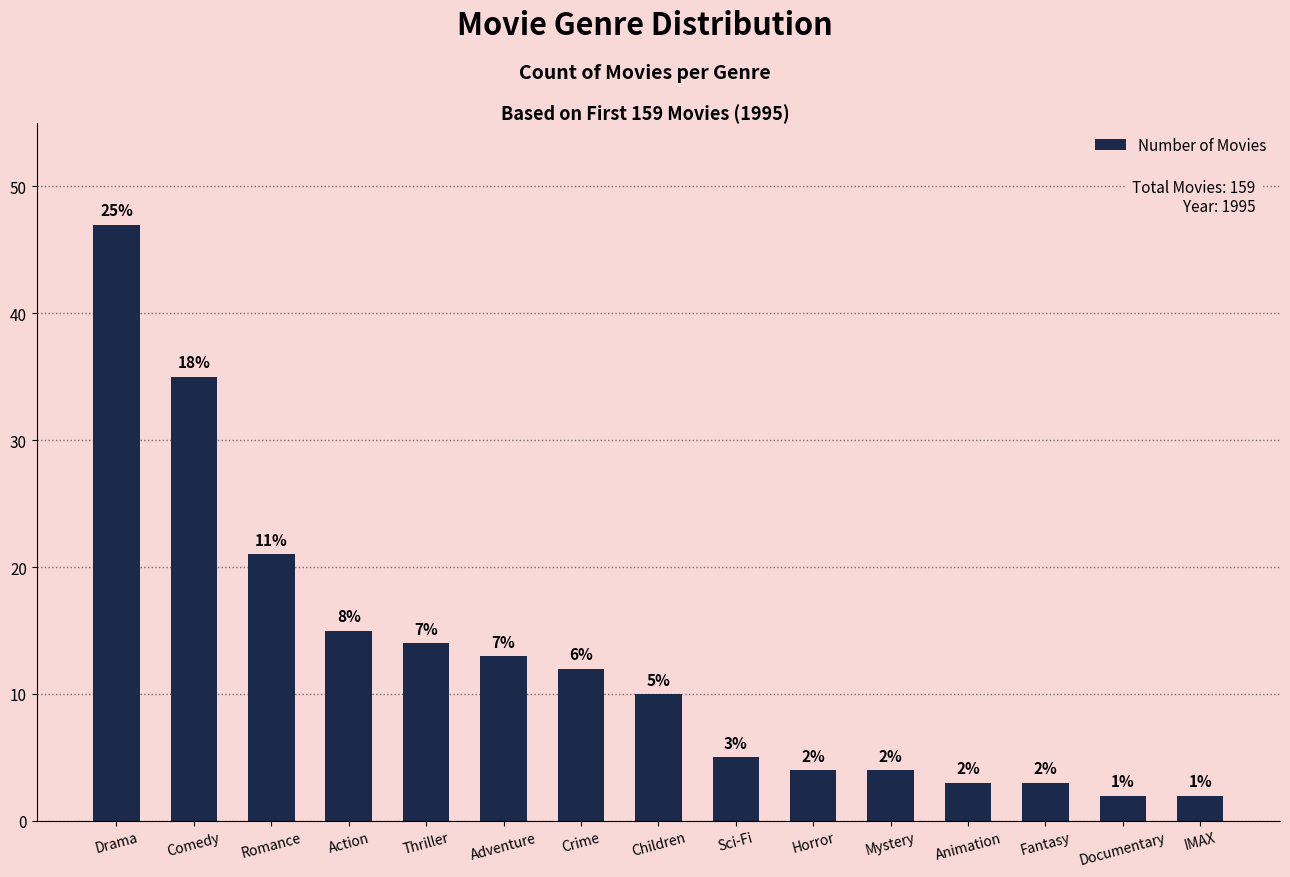

Rank the categories by value from lowest to highest.

Documentary, IMAX, Animation, Fantasy, Horror, Mystery, Sci-Fi, Children, Crime, Adventure, Thriller, Action, Romance, Comedy, Drama